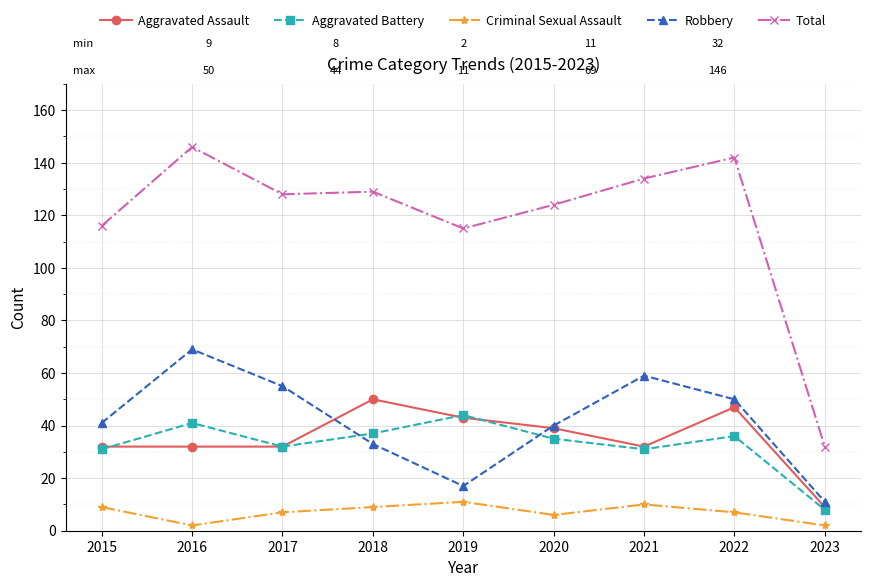

How many data points in Robbery are less than 41?

4